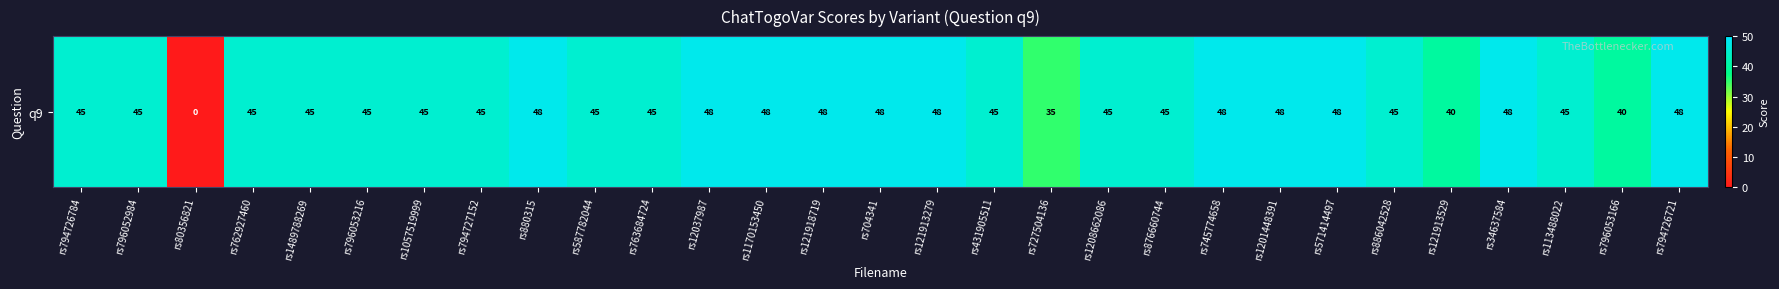

Between rs121913279 and rs1489788269, which is larger?

rs121913279